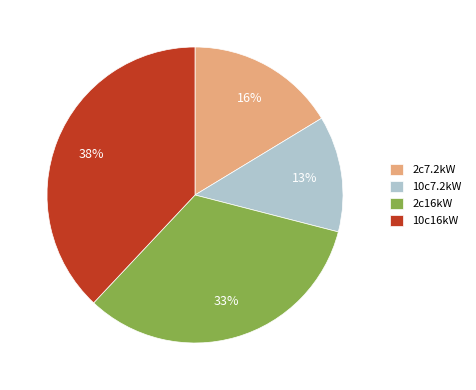

Which has a higher value, 2c16kW or 2c7.2kW?

2c16kW